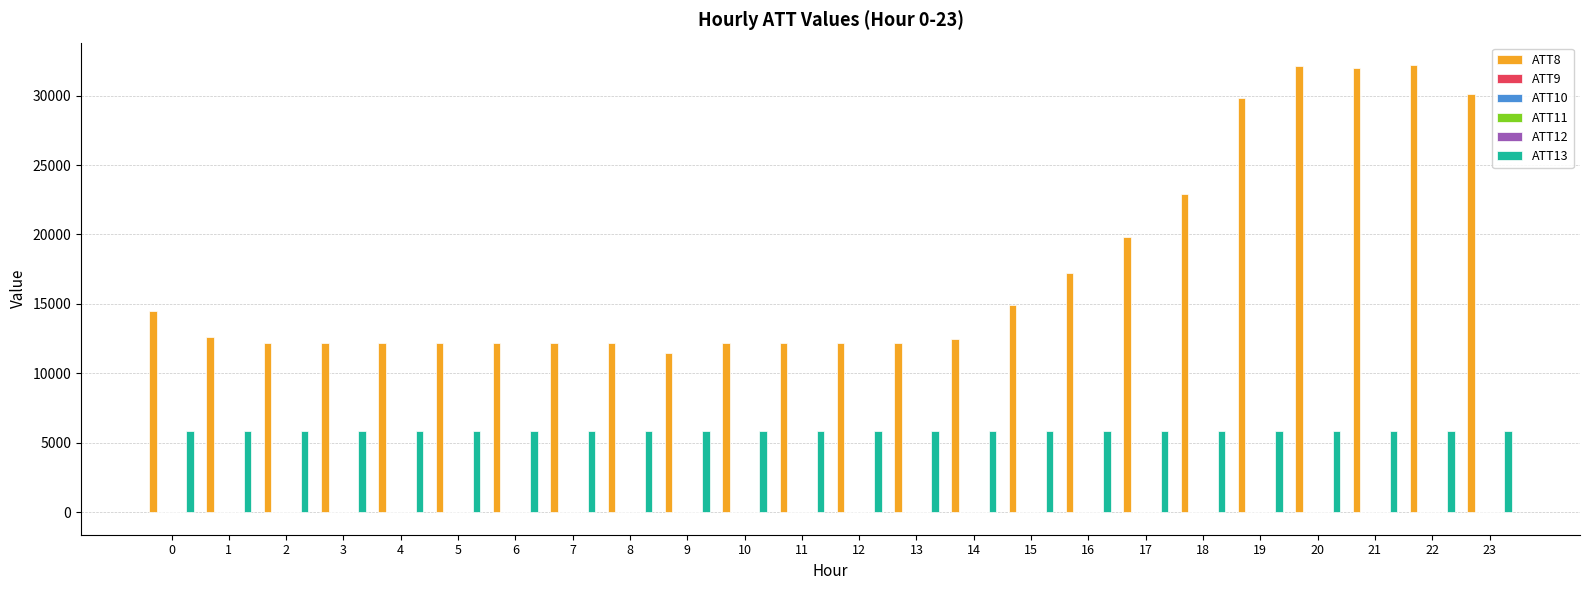

Which series has the largest total across all categories?

ATT8